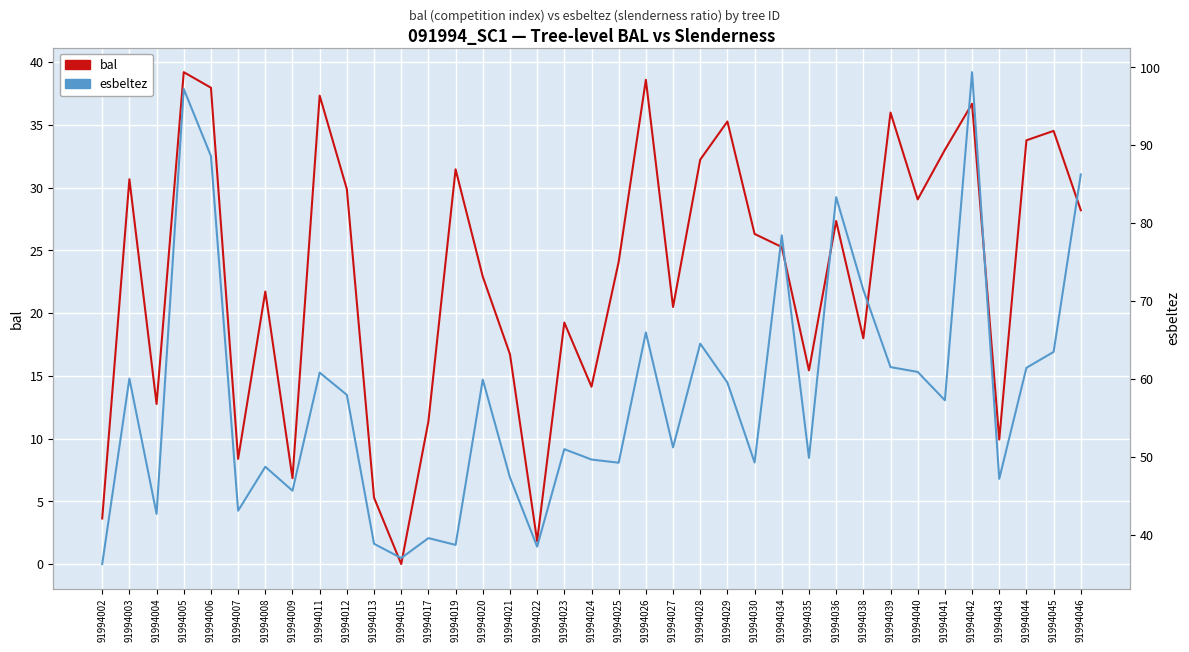

What is the value of the esbeltez point at the 33rd from the left?

99.4